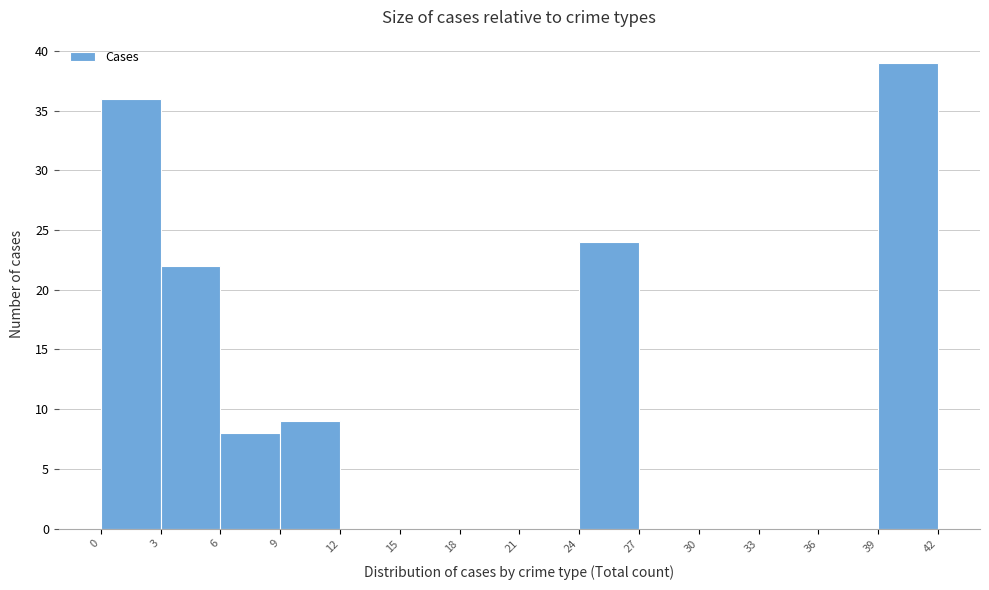

What is the height of the bar covering 3 to 6 on the x-axis? The values are not printed on the chart, so give them approximately, as read against the axis.

22